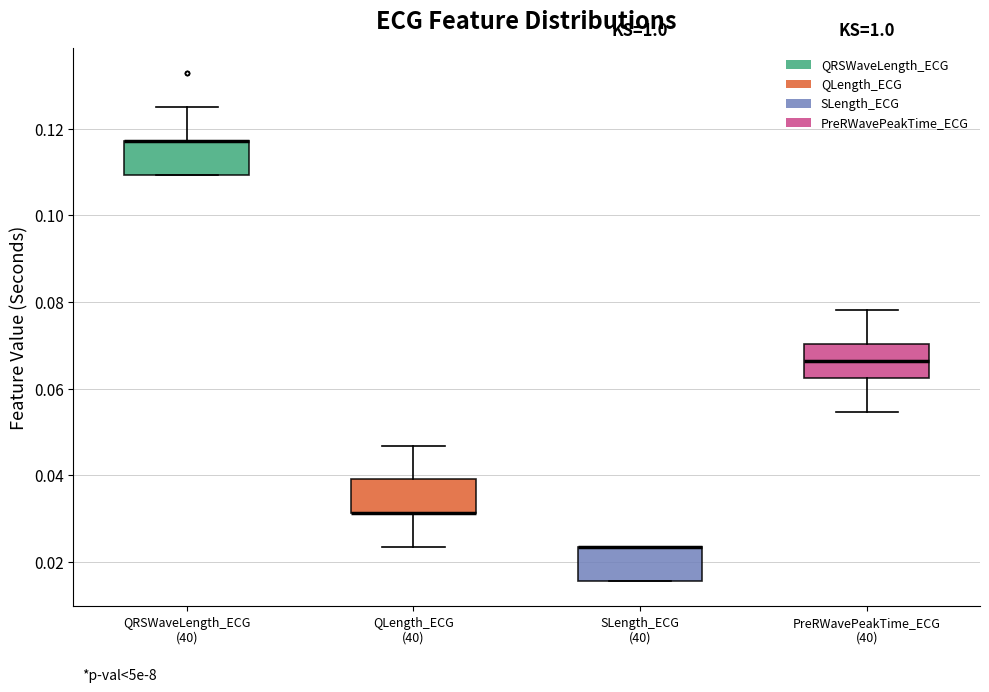

Reading left to right, transcribe this box plot: for each box, give where its median line is, the range the box spans, and where its two whiskers end, as read against the y-axis. The values are not printed on the chart, so give them approximately, as read against the axis.

QRSWaveLength_ECG (40): median 0.118 (drawn on the box's upper edge), box 0.110 to 0.118, whiskers 0.110 to 0.126
QLength_ECG (40): median 0.032 (drawn on the box's lower edge), box 0.032 to 0.040, whiskers 0.024 to 0.046
SLength_ECG (40): median 0.024 (drawn on the box's upper edge), box 0.016 to 0.024, whiskers 0.016 to 0.024
PreRWavePeakTime_ECG (40): median 0.066, box 0.062 to 0.070, whiskers 0.054 to 0.078